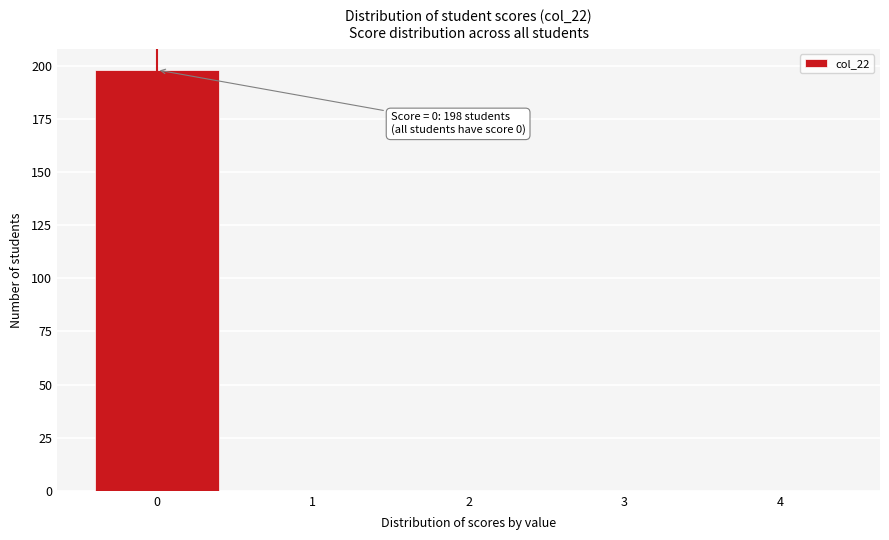

Reading right to left, list all the values displayed in this chart.

4=0	3=0	2=0	1=0	0=198